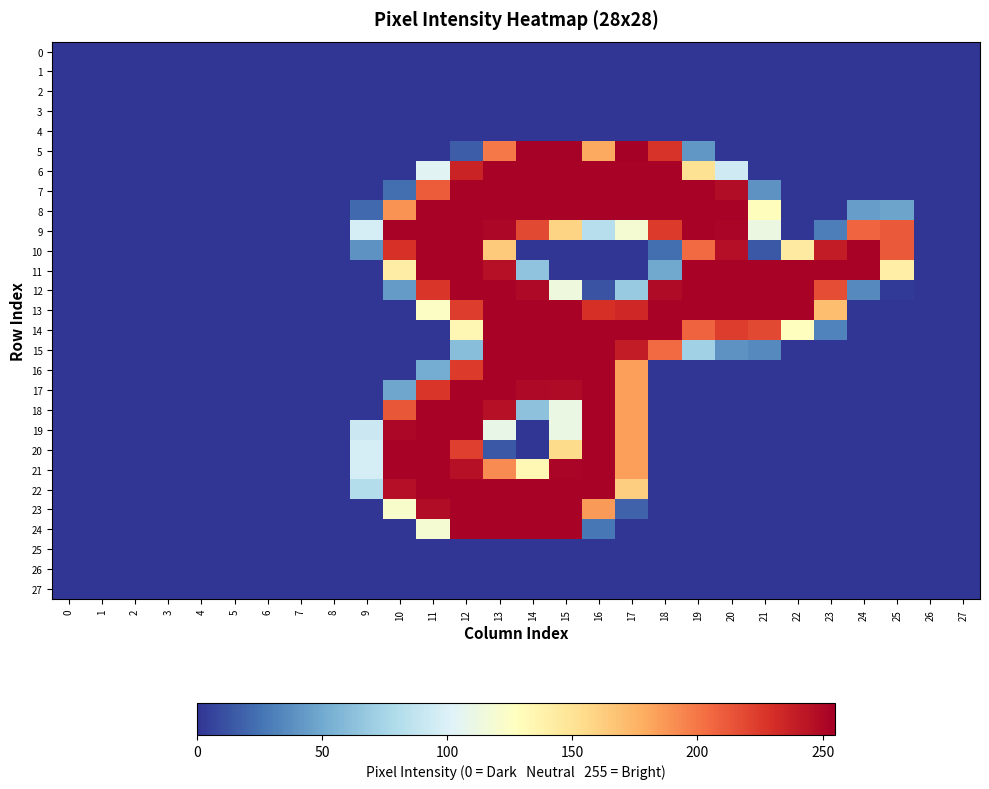

Reading left to right, extract all data points from this chart.

0: 0=0	1=0	2=0	3=0	4=0	5=0	6=0	7=0	8=0	9=0	10=0	11=0	12=0	13=0	14=0	15=0	16=0	17=0	18=0	19=0	20=0	21=0	22=0	23=0	24=0	25=0	26=0	27=0
1: 0=0	1=0	2=0	3=0	4=0	5=0	6=0	7=0	8=0	9=0	10=0	11=0	12=0	13=0	14=0	15=0	16=0	17=0	18=0	19=0	20=0	21=0	22=0	23=0	24=0	25=0	26=0	27=0
2: 0=0	1=0	2=0	3=0	4=0	5=0	6=0	7=0	8=0	9=0	10=0	11=0	12=0	13=0	14=0	15=0	16=0	17=0	18=0	19=0	20=0	21=0	22=0	23=0	24=0	25=0	26=0	27=0
3: 0=0	1=0	2=0	3=0	4=0	5=0	6=0	7=0	8=0	9=0	10=0	11=0	12=0	13=0	14=0	15=0	16=0	17=0	18=0	19=0	20=0	21=0	22=0	23=0	24=0	25=0	26=0	27=0
4: 0=0	1=0	2=0	3=0	4=0	5=0	6=0	7=0	8=0	9=0	10=0	11=0	12=0	13=0	14=0	15=0	16=0	17=0	18=0	19=0	20=0	21=0	22=0	23=0	24=0	25=0	26=0	27=0
5: 0=0	1=0	2=0	3=0	4=0	5=0	6=0	7=0	8=0	9=0	10=0	11=0	12=16	13=199	14=254	15=254	16=180	17=255	18=228	19=41	20=0	21=0	22=0	23=0	24=0	25=0	26=0	27=0
6: 0=0	1=0	2=0	3=0	4=0	5=0	6=0	7=0	8=0	9=0	10=0	11=104	12=236	13=253	14=253	15=253	16=253	17=253	18=253	19=151	20=94	21=0	22=0	23=0	24=0	25=0	26=0	27=0
7: 0=0	1=0	2=0	3=0	4=0	5=0	6=0	7=0	8=0	9=0	10=23	11=211	12=253	13=253	14=253	15=253	16=253	17=253	18=253	19=253	20=248	21=39	22=0	23=0	24=0	25=0	26=0	27=0
8: 0=0	1=0	2=0	3=0	4=0	5=0	6=0	7=0	8=0	9=21	10=189	11=253	12=253	13=253	14=253	15=253	16=253	17=253	18=253	19=253	20=253	21=129	22=0	23=0	24=44	25=47	26=0	27=0
9: 0=0	1=0	2=0	3=0	4=0	5=0	6=0	7=0	8=0	9=97	10=253	11=253	12=253	13=251	14=219	15=159	16=82	17=119	18=225	19=253	20=252	21=112	22=0	23=30	24=207	25=212	26=0	27=0
10: 0=0	1=0	2=0	3=0	4=0	5=0	6=0	7=0	8=0	9=39	10=229	11=253	12=253	13=164	14=0	15=0	16=0	17=0	18=23	19=205	20=247	21=14	22=144	23=240	24=253	25=212	26=0	27=0
11: 0=0	1=0	2=0	3=0	4=0	5=0	6=0	7=0	8=0	9=0	10=142	11=253	12=253	13=246	14=64	15=0	16=0	17=0	18=49	19=253	20=253	21=253	22=253	23=253	24=253	25=141	26=0	27=0
12: 0=0	1=0	2=0	3=0	4=0	5=0	6=0	7=0	8=0	9=0	10=43	11=227	12=253	13=253	14=250	15=114	16=12	17=68	18=249	19=253	20=253	21=253	22=253	23=217	24=35	25=2	26=0	27=0
13: 0=0	1=0	2=0	3=0	4=0	5=0	6=0	7=0	8=0	9=0	10=0	11=125	12=224	13=253	14=253	15=253	16=230	17=234	18=253	19=253	20=253	21=253	22=253	23=170	24=0	25=0	26=0	27=0
14: 0=0	1=0	2=0	3=0	4=0	5=0	6=0	7=0	8=0	9=0	10=0	11=0	12=134	13=253	14=253	15=253	16=253	17=253	18=253	19=208	20=224	21=219	22=128	23=32	24=0	25=0	26=0	27=0
15: 0=0	1=0	2=0	3=0	4=0	5=0	6=0	7=0	8=0	9=0	10=0	11=0	12=61	13=253	14=253	15=253	16=253	17=240	18=205	19=72	20=39	21=35	22=0	23=0	24=0	25=0	26=0	27=0
16: 0=0	1=0	2=0	3=0	4=0	5=0	6=0	7=0	8=0	9=0	10=0	11=51	12=225	13=253	14=253	15=253	16=253	17=184	18=0	19=0	20=0	21=0	22=0	23=0	24=0	25=0	26=0	27=0
17: 0=0	1=0	2=0	3=0	4=0	5=0	6=0	7=0	8=0	9=0	10=48	11=227	12=253	13=253	14=250	15=249	16=253	17=184	18=0	19=0	20=0	21=0	22=0	23=0	24=0	25=0	26=0	27=0
18: 0=0	1=0	2=0	3=0	4=0	5=0	6=0	7=0	8=0	9=0	10=213	11=253	12=253	13=246	14=63	15=111	16=253	17=184	18=0	19=0	20=0	21=0	22=0	23=0	24=0	25=0	26=0	27=0
19: 0=0	1=0	2=0	3=0	4=0	5=0	6=0	7=0	8=0	9=92	10=251	11=253	12=253	13=109	14=0	15=111	16=253	17=184	18=0	19=0	20=0	21=0	22=0	23=0	24=0	25=0	26=0	27=0
20: 0=0	1=0	2=0	3=0	4=0	5=0	6=0	7=0	8=0	9=97	10=253	11=253	12=223	13=14	14=0	15=155	16=253	17=184	18=0	19=0	20=0	21=0	22=0	23=0	24=0	25=0	26=0	27=0
21: 0=0	1=0	2=0	3=0	4=0	5=0	6=0	7=0	8=0	9=97	10=253	11=253	12=246	13=192	14=133	15=252	16=253	17=184	18=0	19=0	20=0	21=0	22=0	23=0	24=0	25=0	26=0	27=0
22: 0=0	1=0	2=0	3=0	4=0	5=0	6=0	7=0	8=0	9=81	10=247	11=253	12=253	13=253	14=253	15=253	16=253	17=162	18=0	19=0	20=0	21=0	22=0	23=0	24=0	25=0	26=0	27=0
23: 0=0	1=0	2=0	3=0	4=0	5=0	6=0	7=0	8=0	9=0	10=122	11=248	12=253	13=253	14=253	15=253	16=186	17=18	18=0	19=0	20=0	21=0	22=0	23=0	24=0	25=0	26=0	27=0
24: 0=0	1=0	2=0	3=0	4=0	5=0	6=0	7=0	8=0	9=0	10=0	11=119	12=253	13=253	14=253	15=253	16=27	17=0	18=0	19=0	20=0	21=0	22=0	23=0	24=0	25=0	26=0	27=0
25: 0=0	1=0	2=0	3=0	4=0	5=0	6=0	7=0	8=0	9=0	10=0	11=0	12=0	13=0	14=0	15=0	16=0	17=0	18=0	19=0	20=0	21=0	22=0	23=0	24=0	25=0	26=0	27=0
26: 0=0	1=0	2=0	3=0	4=0	5=0	6=0	7=0	8=0	9=0	10=0	11=0	12=0	13=0	14=0	15=0	16=0	17=0	18=0	19=0	20=0	21=0	22=0	23=0	24=0	25=0	26=0	27=0
27: 0=0	1=0	2=0	3=0	4=0	5=0	6=0	7=0	8=0	9=0	10=0	11=0	12=0	13=0	14=0	15=0	16=0	17=0	18=0	19=0	20=0	21=0	22=0	23=0	24=0	25=0	26=0	27=0